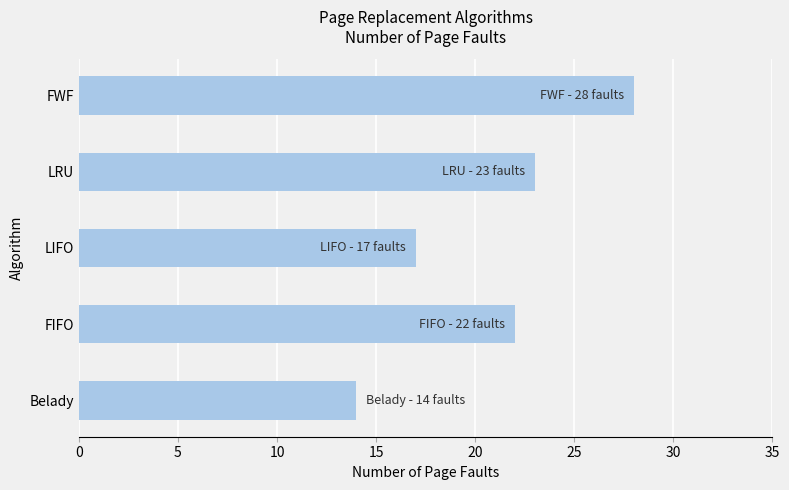

Which has a higher value, FIFO or Belady?

FIFO